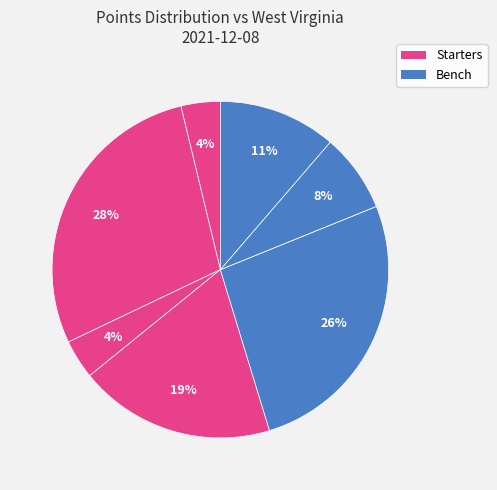

Which slice is the largest?

I. Whaley